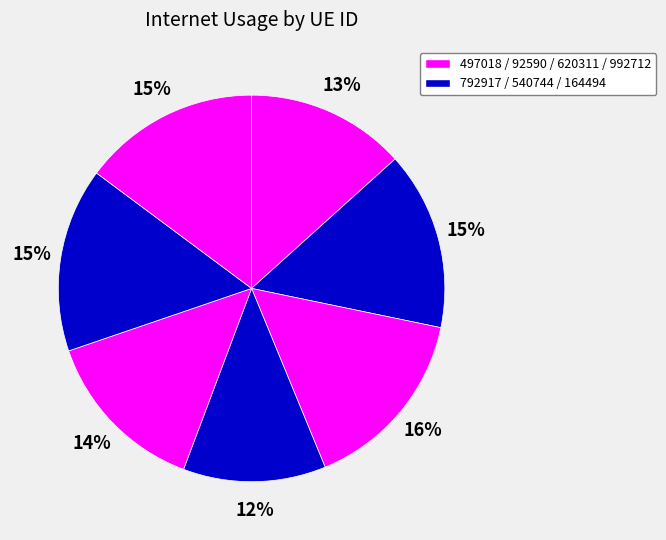

How many segments does this pie chart have?

7